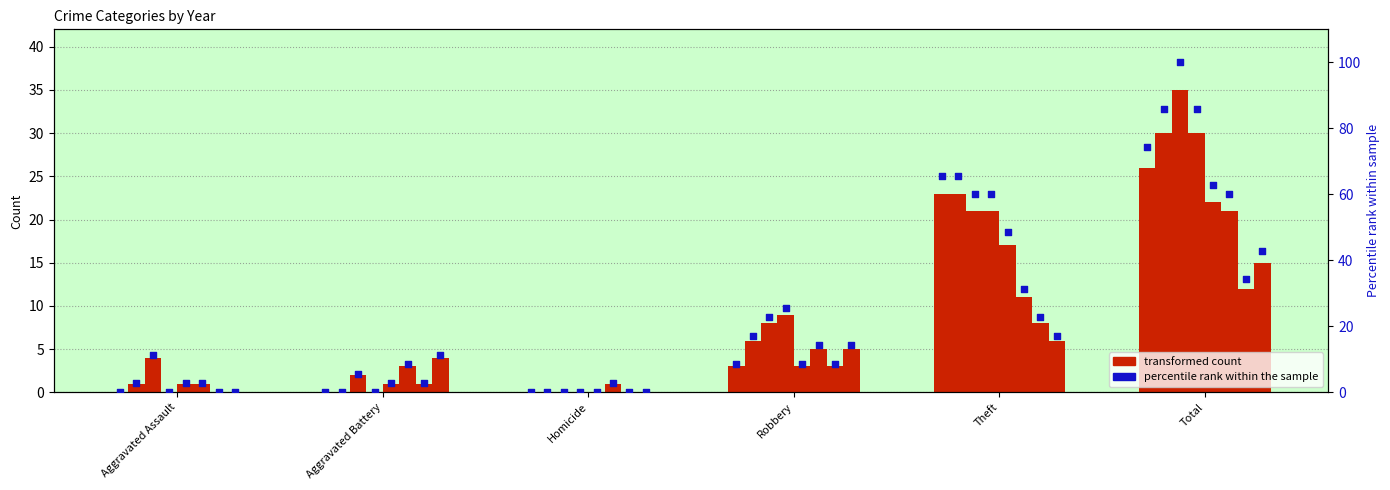

At which category is the sum across all series the highest?

Total